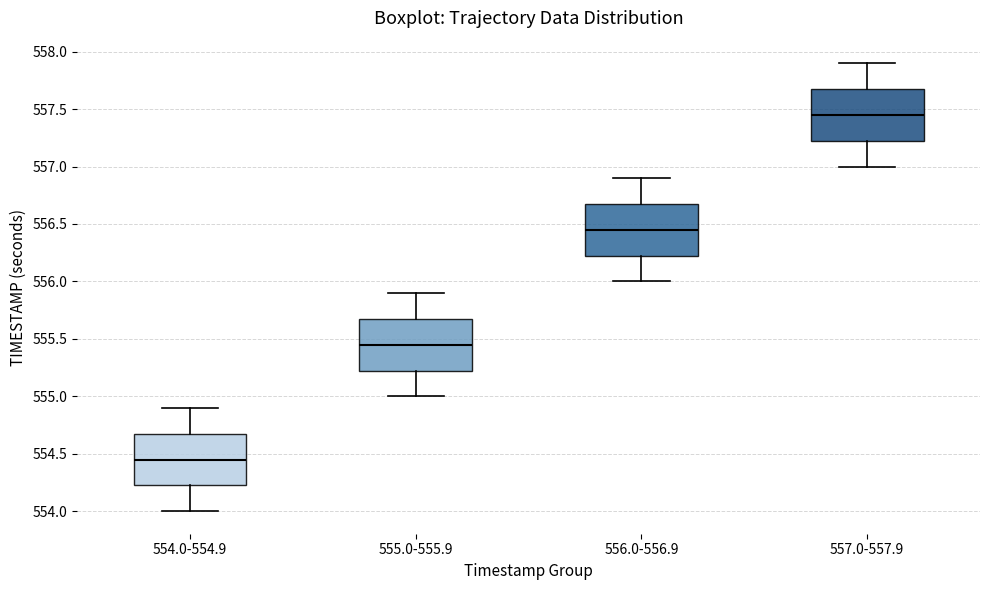

Reading left to right, read every box against the y-axis: the position of its median line, the range the box covers, and the ends of its whiskers. The values are not printed on the chart, so give them approximately, as read against the axis.

554.0-554.9: median 554.45, box 554.25 to 554.70, whiskers 554.00 to 554.90
555.0-555.9: median 555.45, box 555.25 to 555.70, whiskers 555.00 to 555.90
556.0-556.9: median 556.45, box 556.25 to 556.70, whiskers 556.00 to 556.90
557.0-557.9: median 557.45, box 557.25 to 557.70, whiskers 557.00 to 557.90